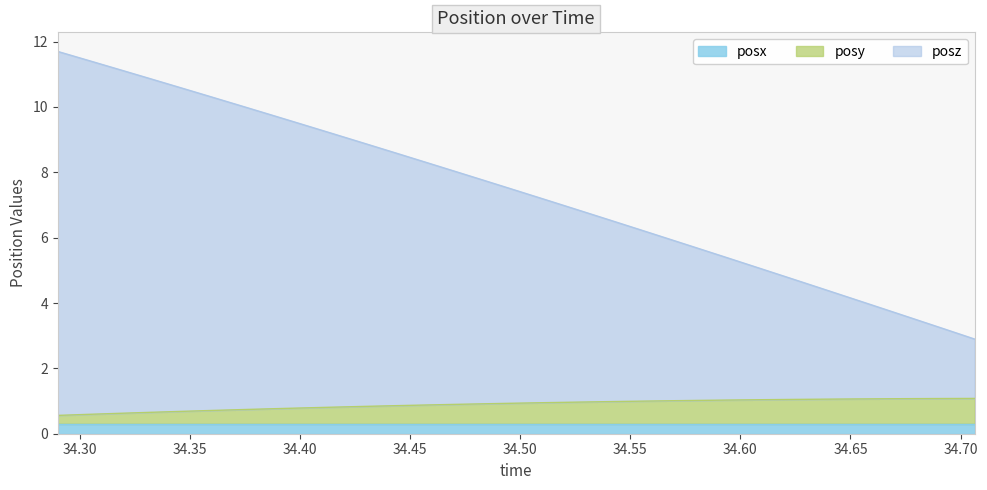

True or false: posz and posy cross at least once.

False